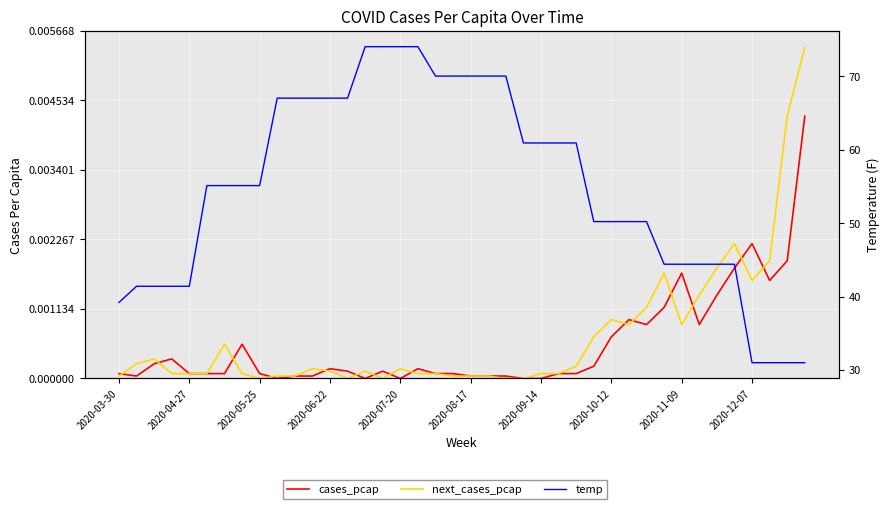

True or false: temp has more than 1 points higher than both neighbors.

False